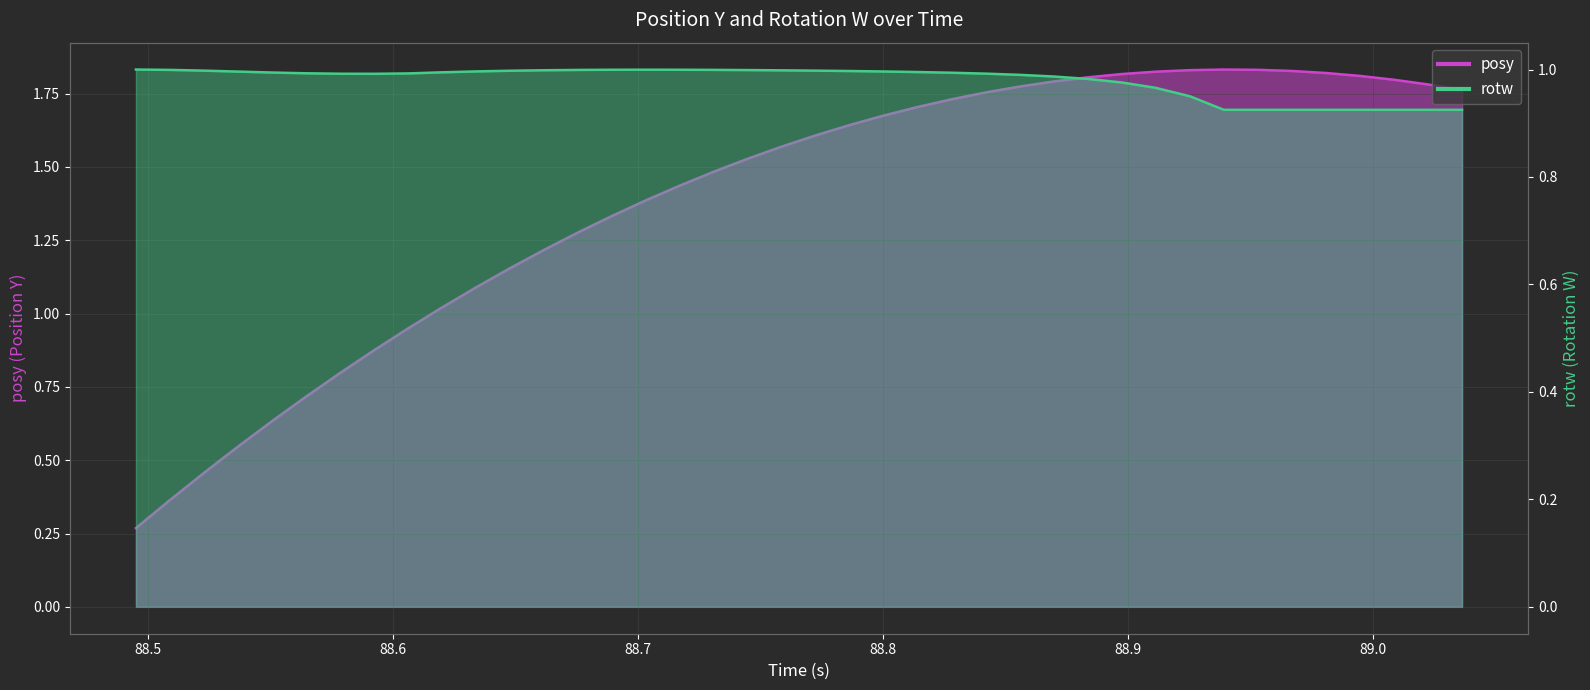

True or false: rotw has more than 1 points higher than both neighbors.

False